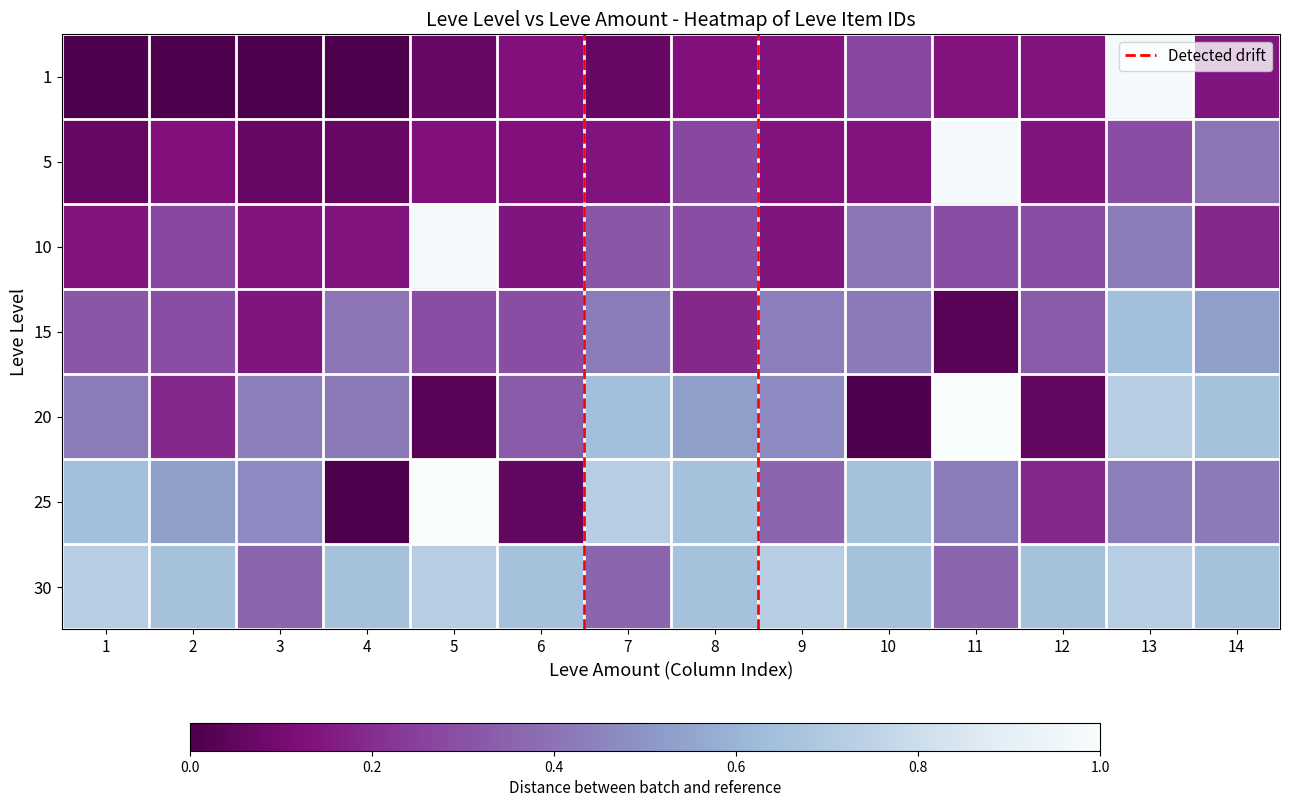

List the series in order of their peak value, lowest first.

15, 30, 1, 5, 10, 20, 25